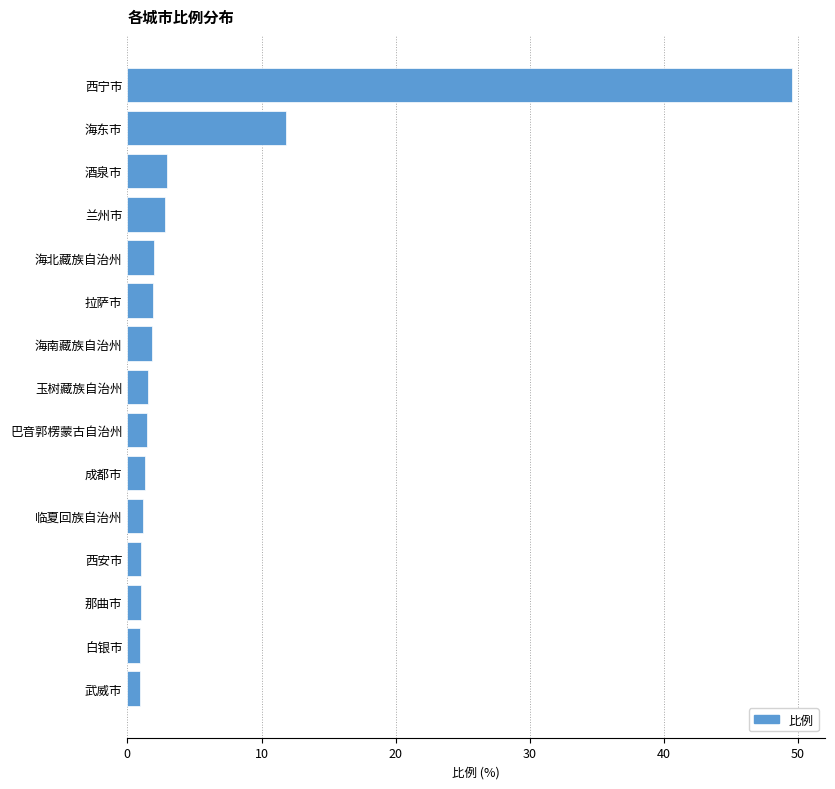

The chart shows a value of 2.0 at 海北藏族自治州. True or false?

True